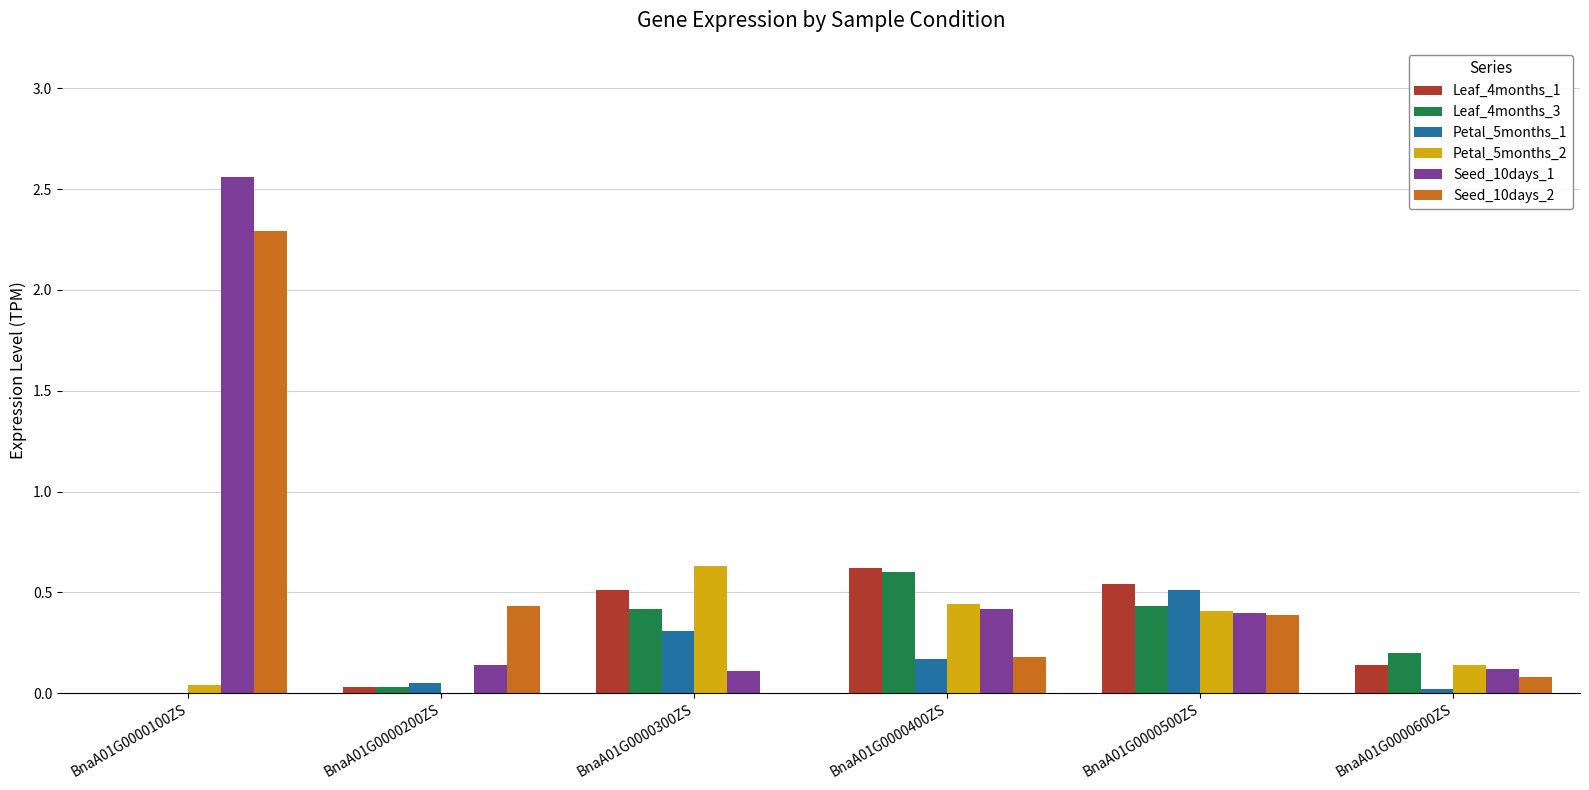

Which category has the highest value across all series?

BnaA01G0000100ZS